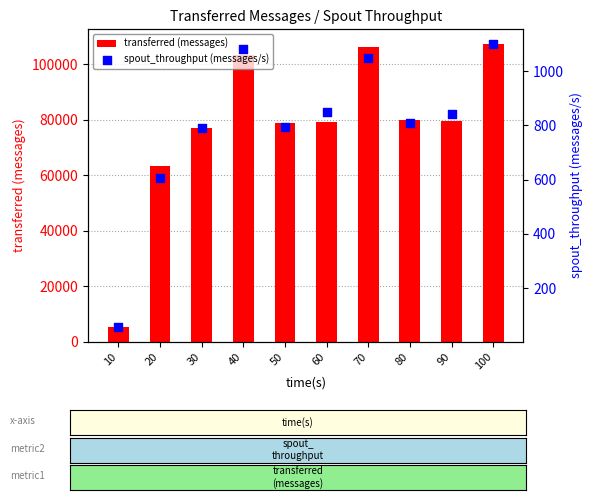

Is the value of spout_throughput (messages/s) at 50 greater than the value of transferred (messages) at 20?

No